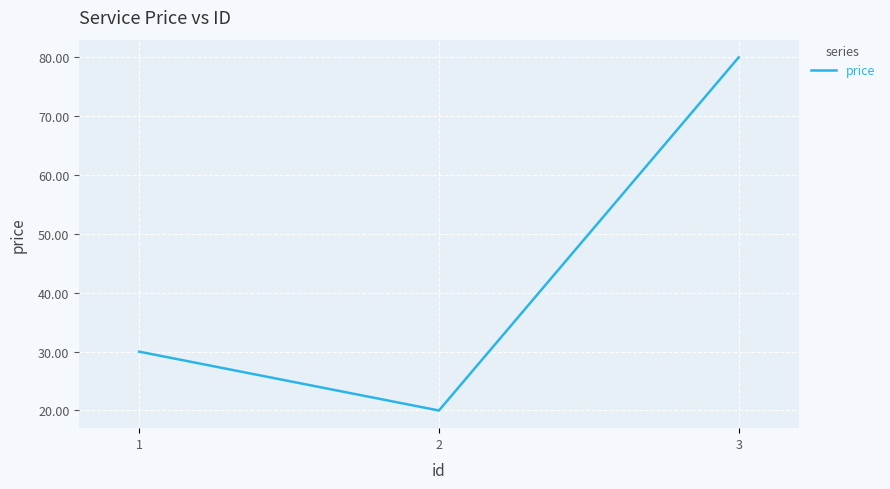

True or false: the data shows 80.0 at 3.

True